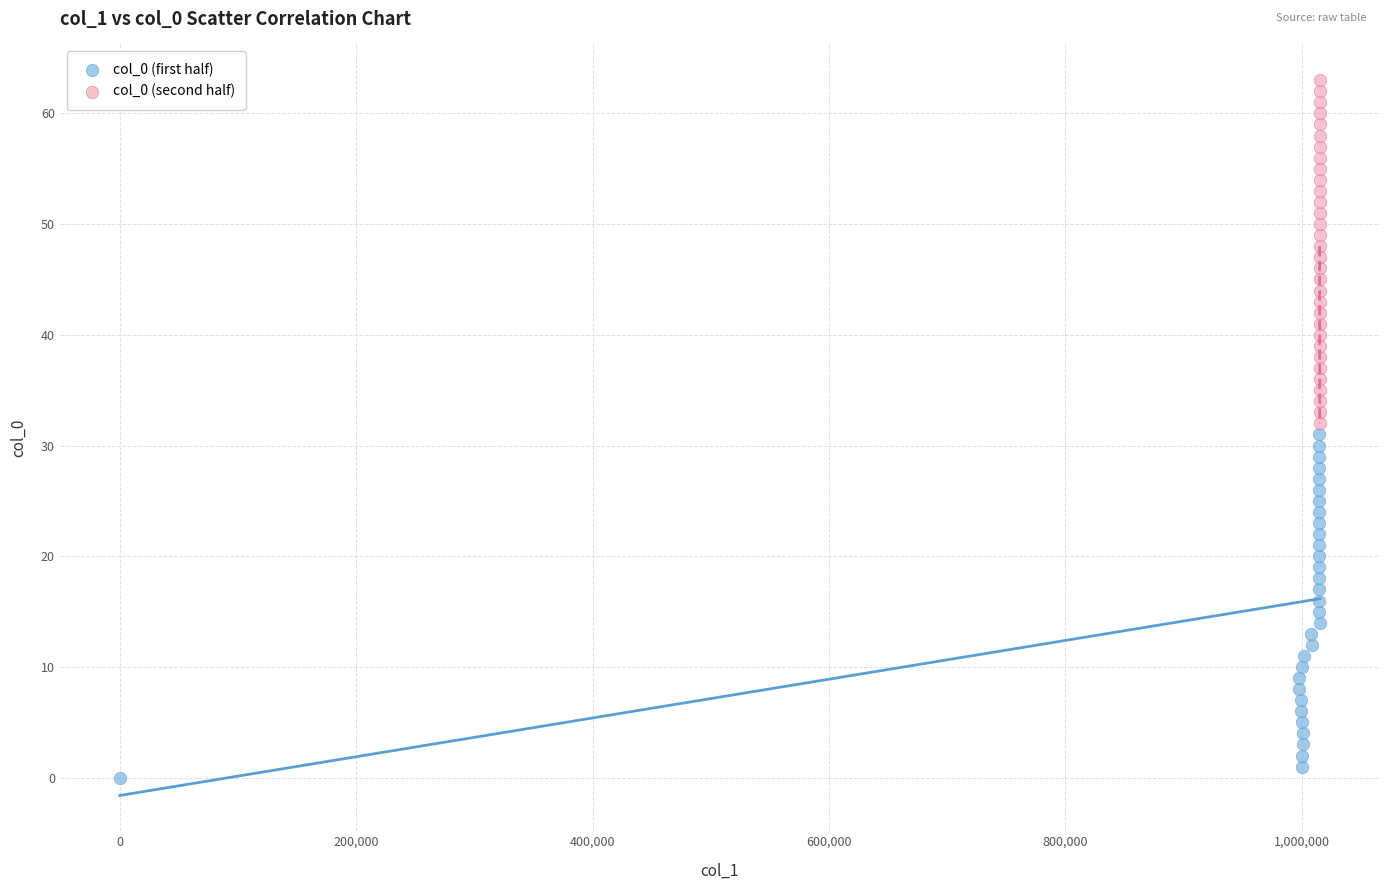

Which series contains the highest Y value?

col_0 (second half)